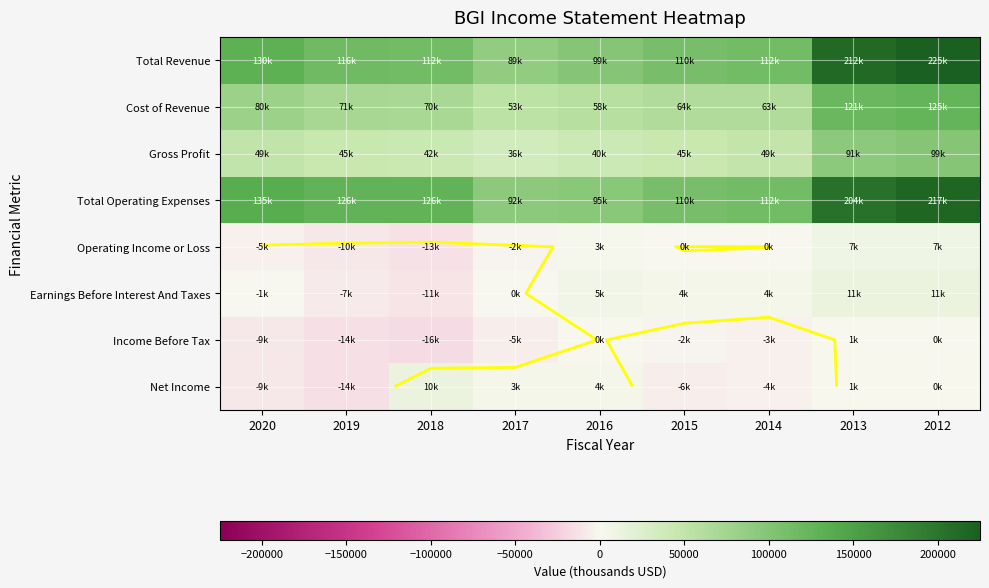

Which category has the highest value across all series?

2012